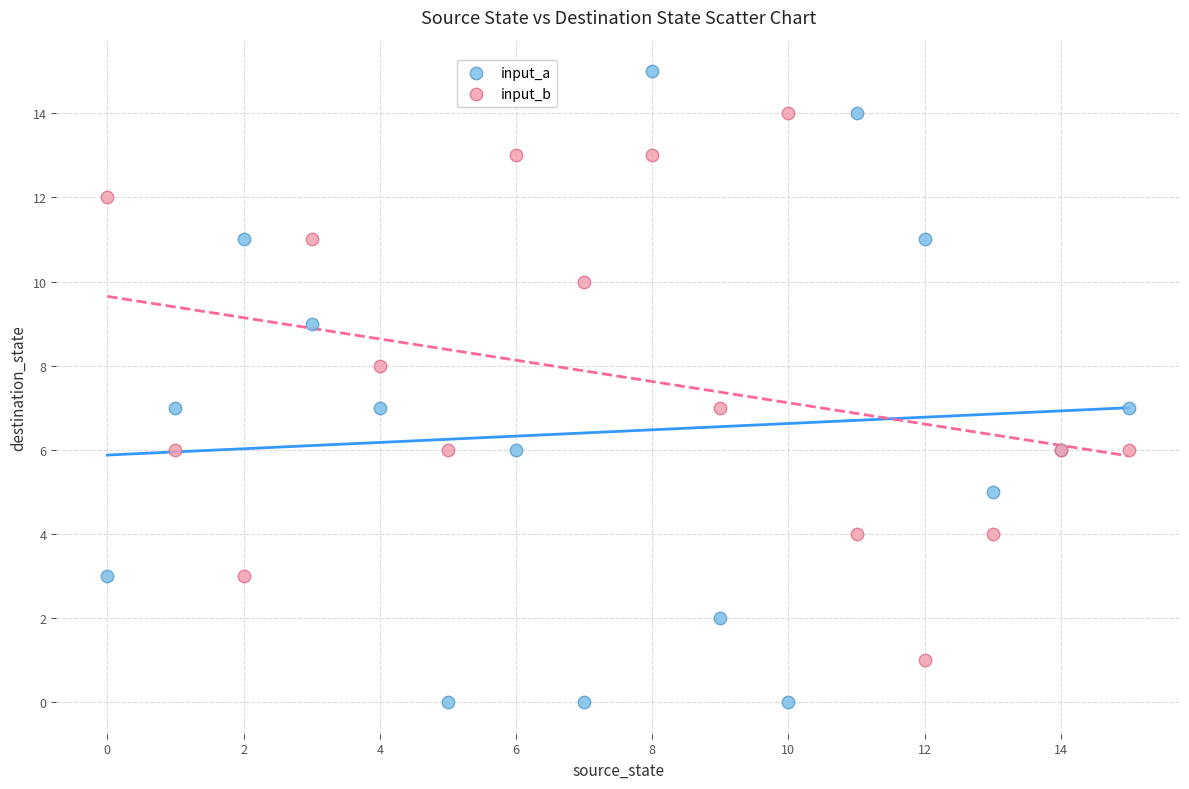

Which series reaches the maximum Y coordinate?

input_a